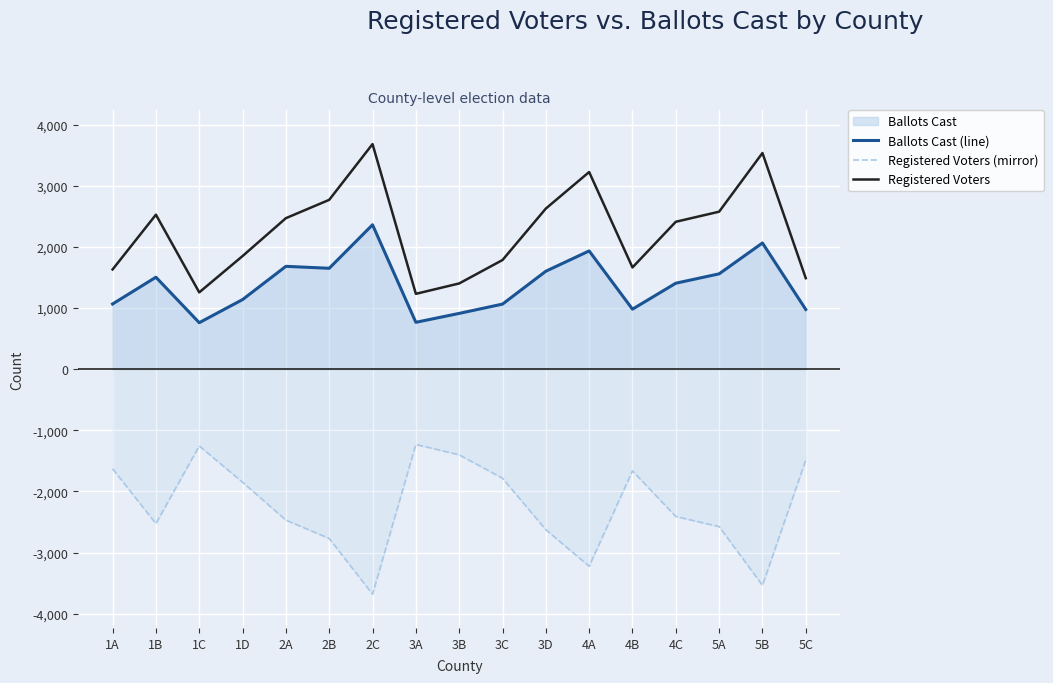

Where is the first local minimum for Registered Voters (mirror)?

1B